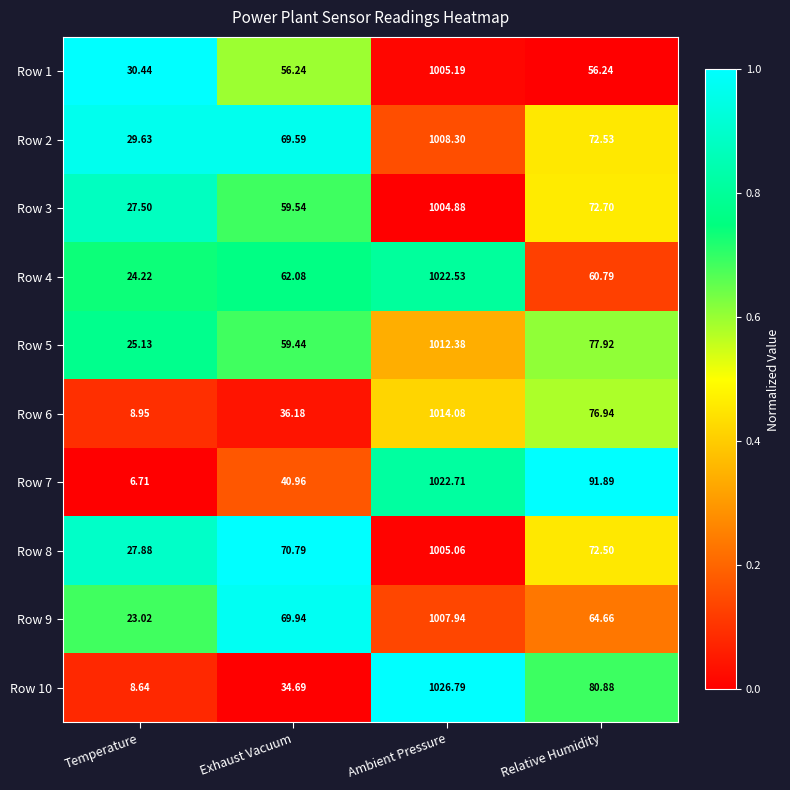

Is the value of Row 3 at Ambient Pressure greater than the value of Row 4 at Ambient Pressure?

No